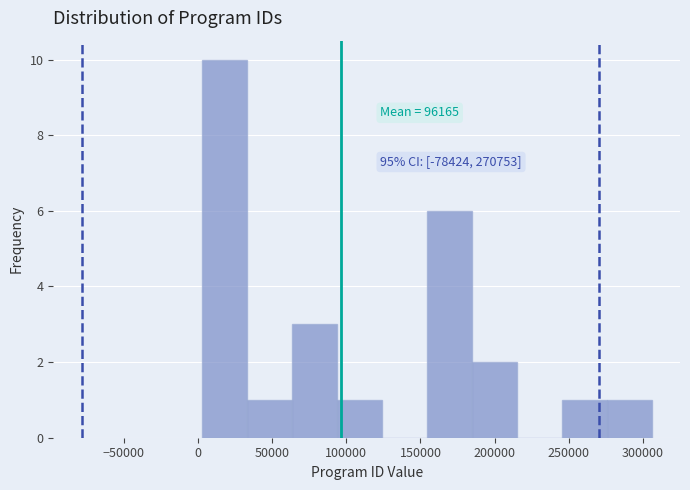

Over which range of the x-axis is the bar tallest?

5000 to 35000